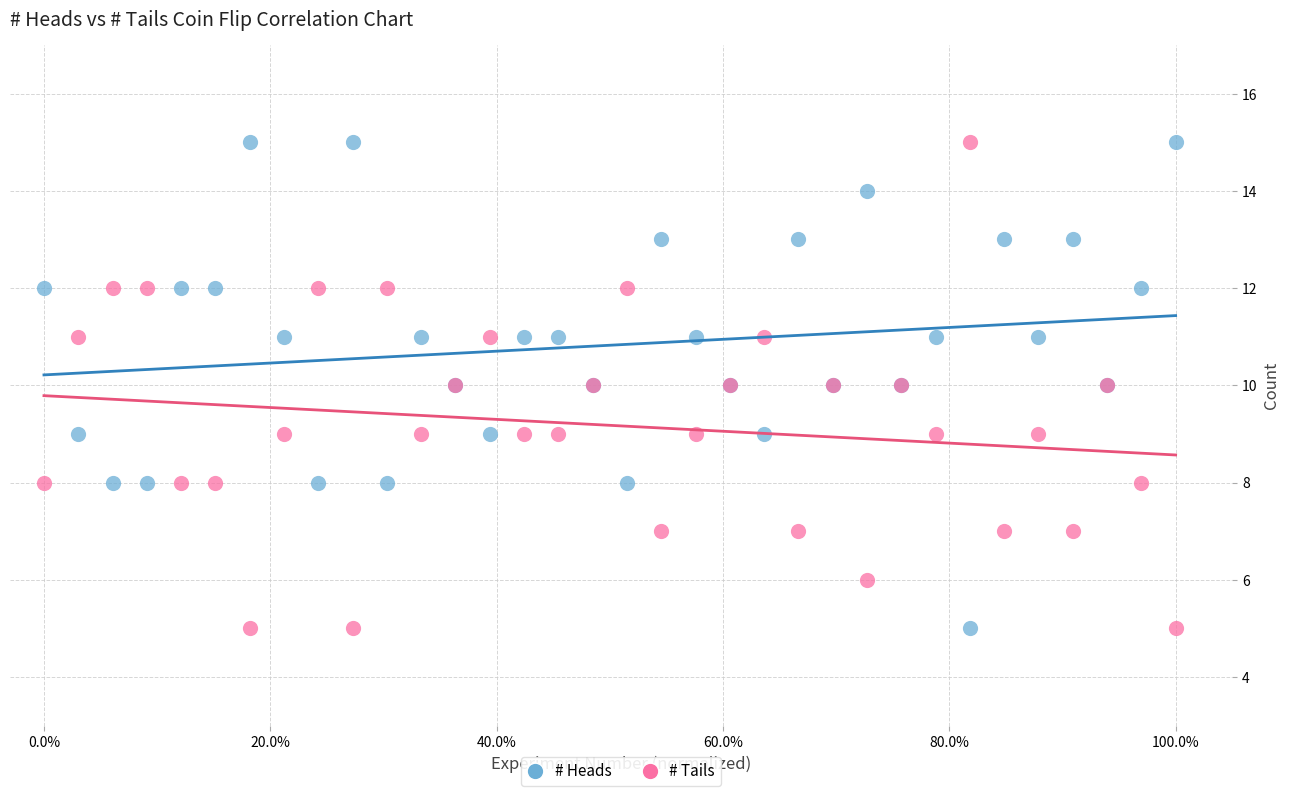

What are all the series names shown in the legend?

# Heads, # Tails